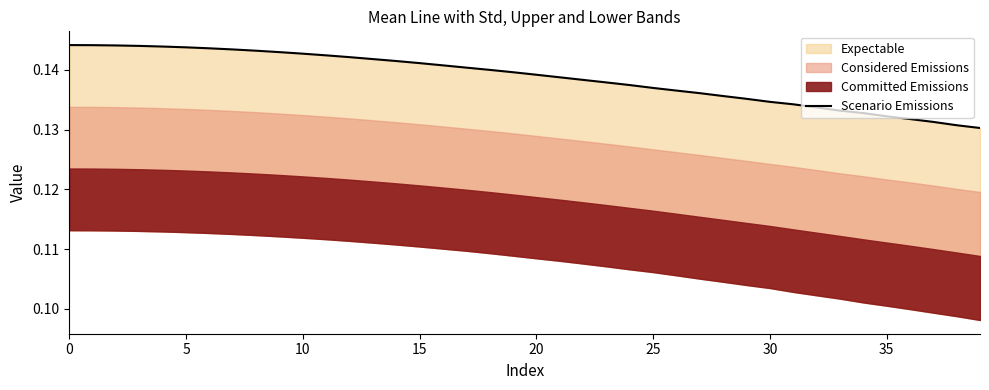

At which label is the value closest to 0?

39